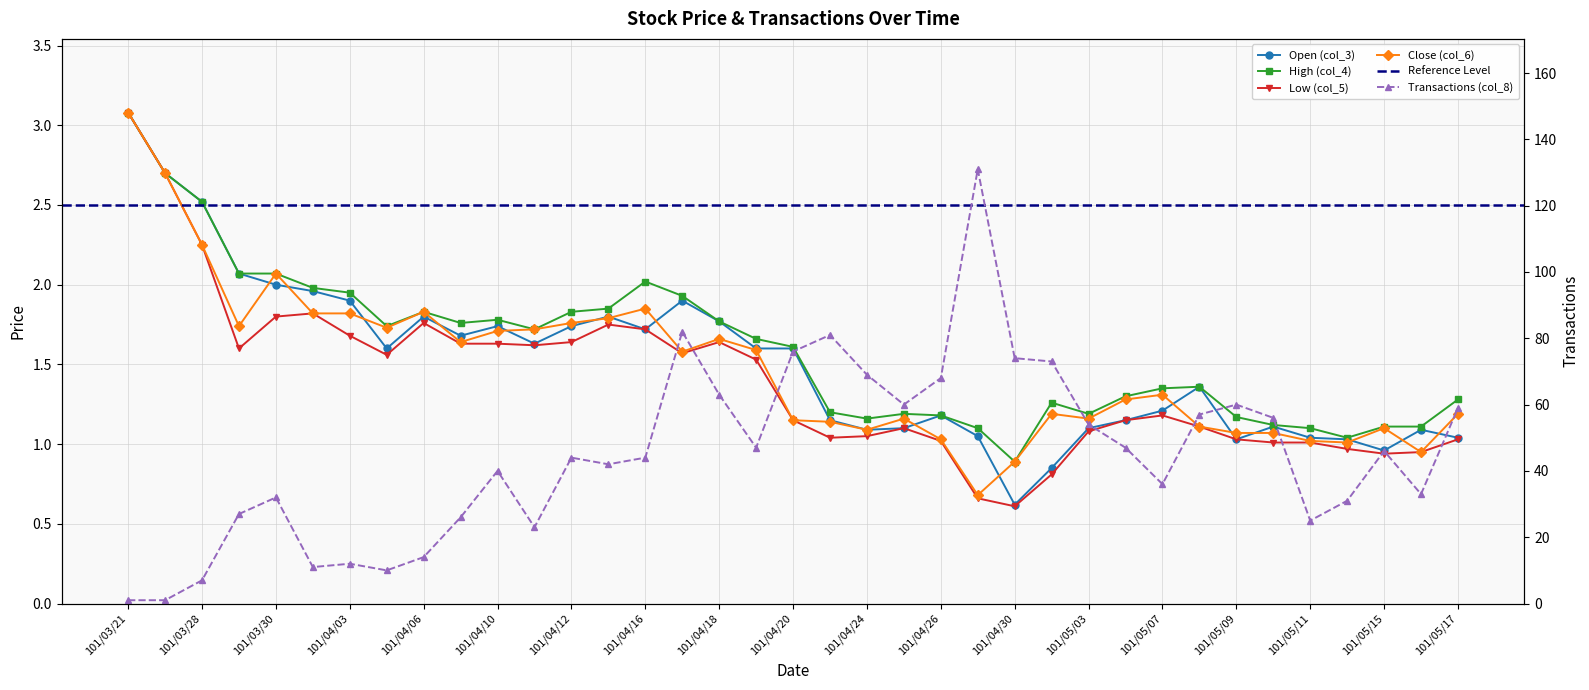

True or false: Low (col_5) has more than 0 interior local peaks.

True